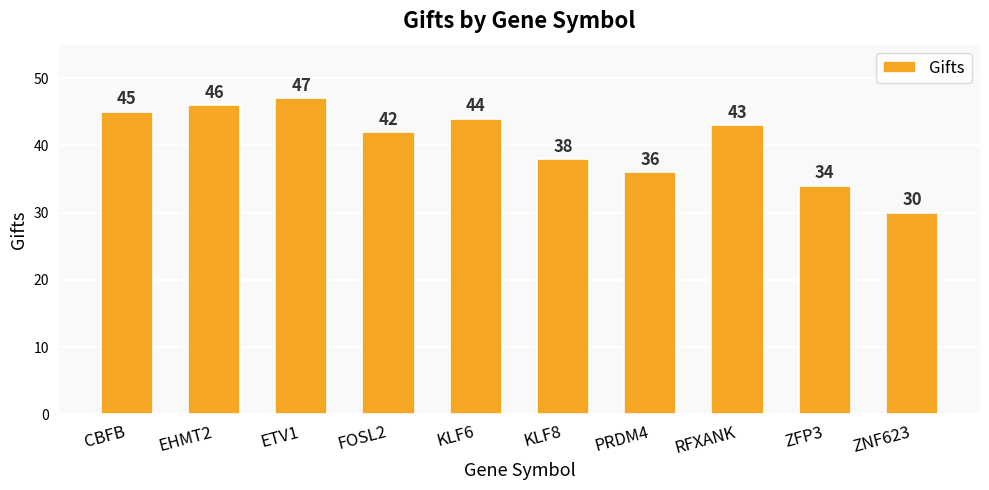

At which category does the chart reach its peak across all series?

ETV1